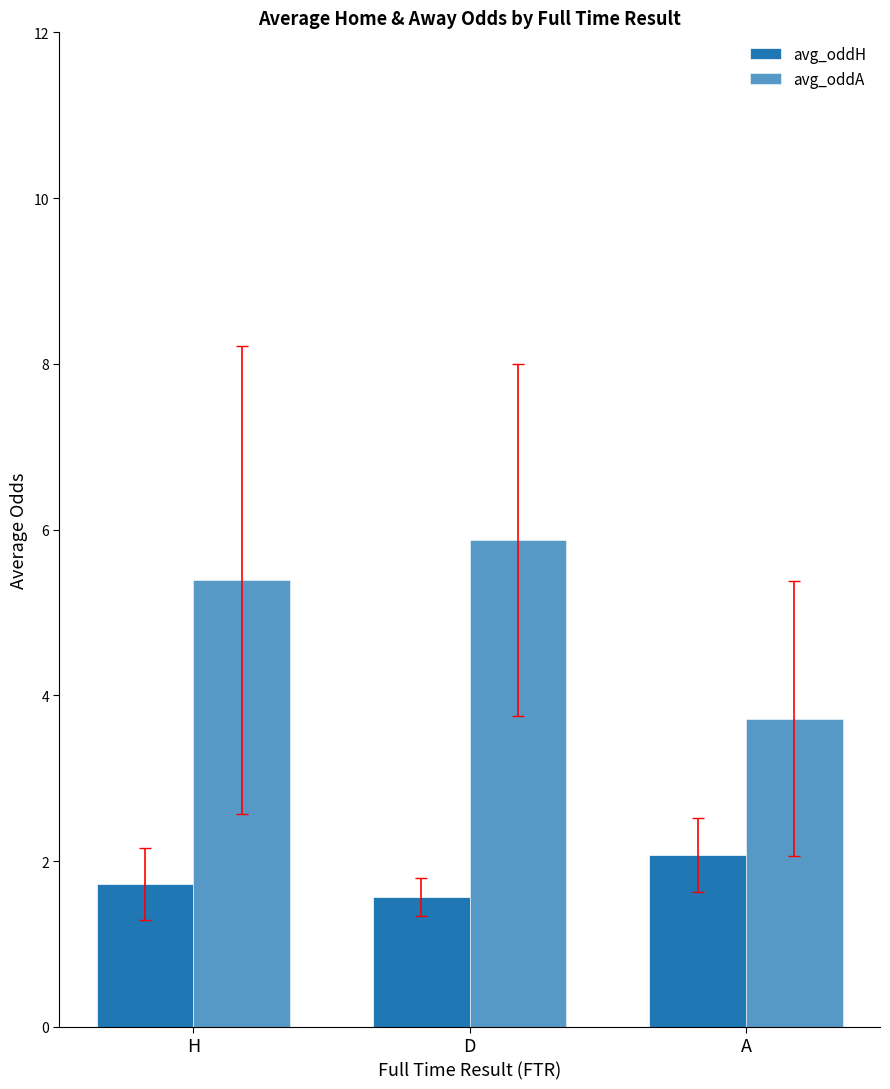

Read the avg_oddA value at D.

5.9